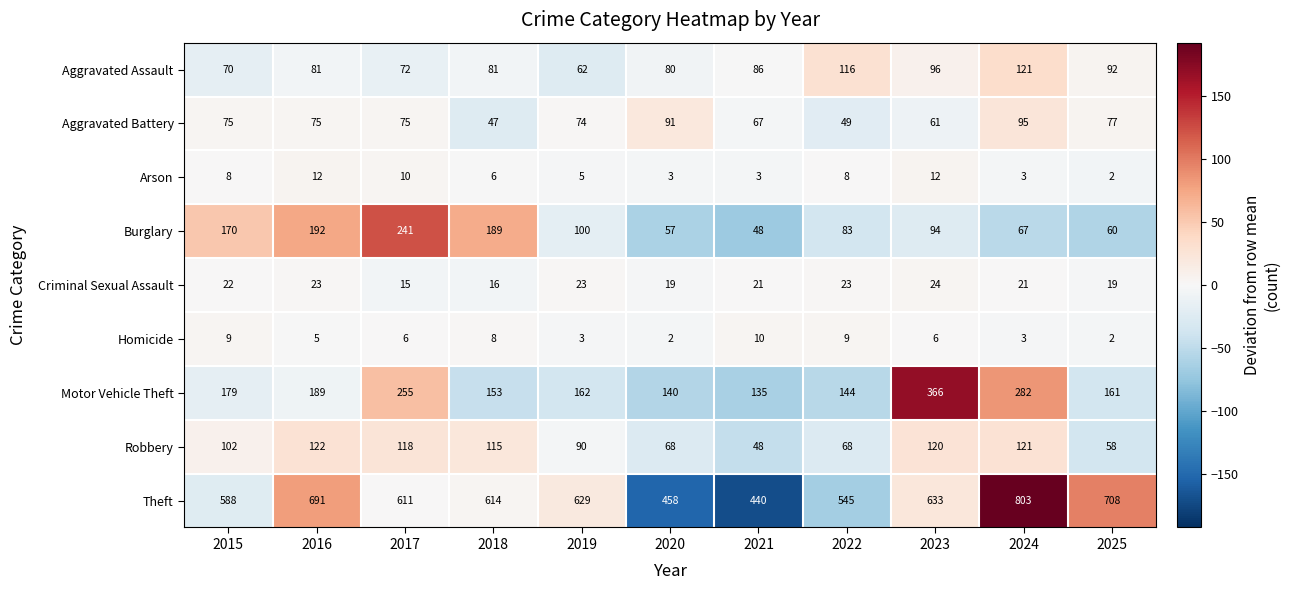

Which series has the widest spread of values?

Theft